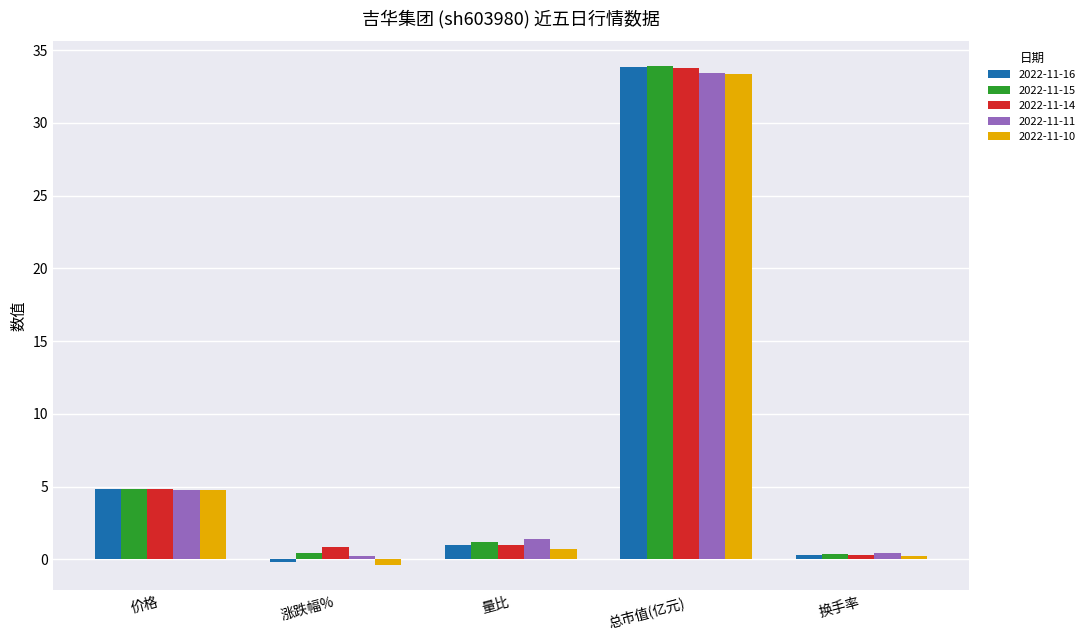

Reading left to right, extract all data points from this chart.

2022-11-16: 价格=4.8	涨跌幅%=-0.2	量比=1.0	总市值(亿元)=33.8	换手率=0.3
2022-11-15: 价格=4.8	涨跌幅%=0.4	量比=1.2	总市值(亿元)=33.9	换手率=0.4
2022-11-14: 价格=4.8	涨跌幅%=0.8	量比=1.0	总市值(亿元)=33.7	换手率=0.3
2022-11-11: 价格=4.8	涨跌幅%=0.2	量比=1.4	总市值(亿元)=33.5	换手率=0.4
2022-11-10: 价格=4.8	涨跌幅%=-0.4	量比=0.7	总市值(亿元)=33.4	换手率=0.2